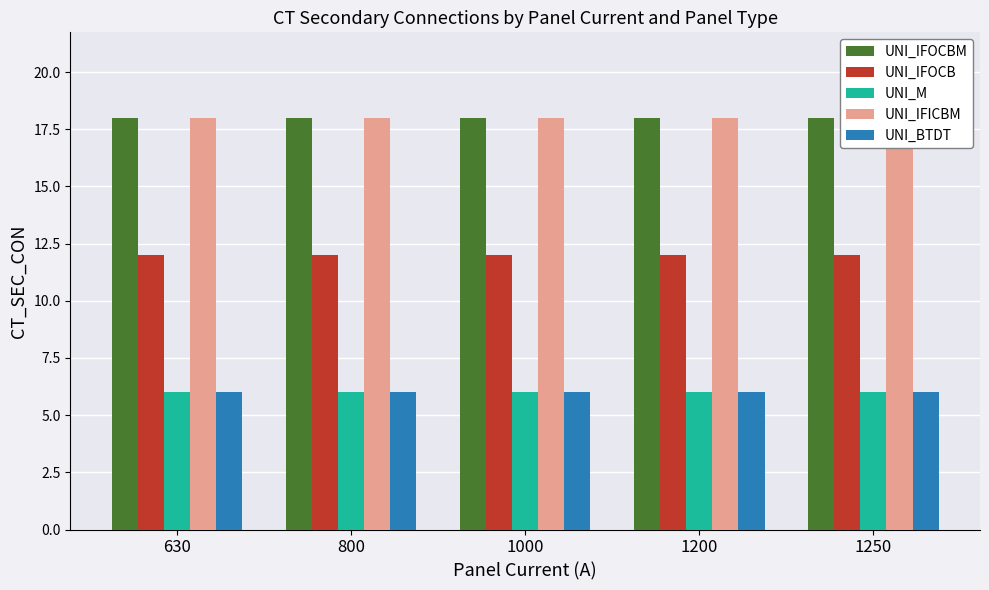

Which series has the widest spread of values?

UNI_IFOCBM